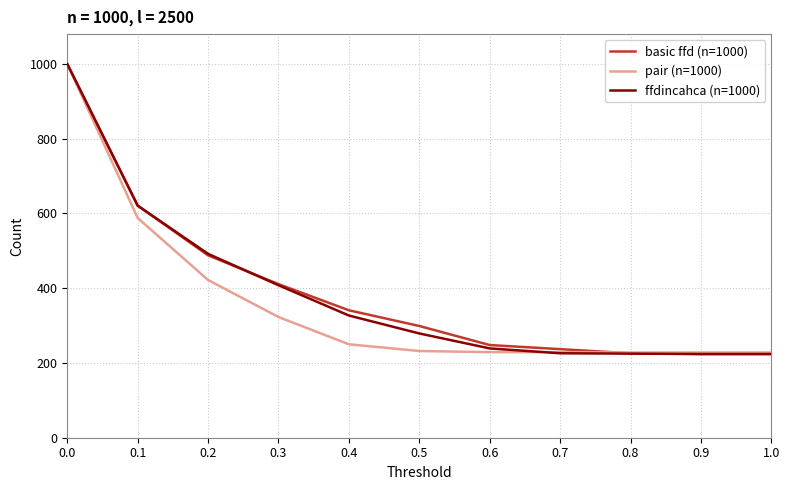

What is the total value across all series at 0.7?

692